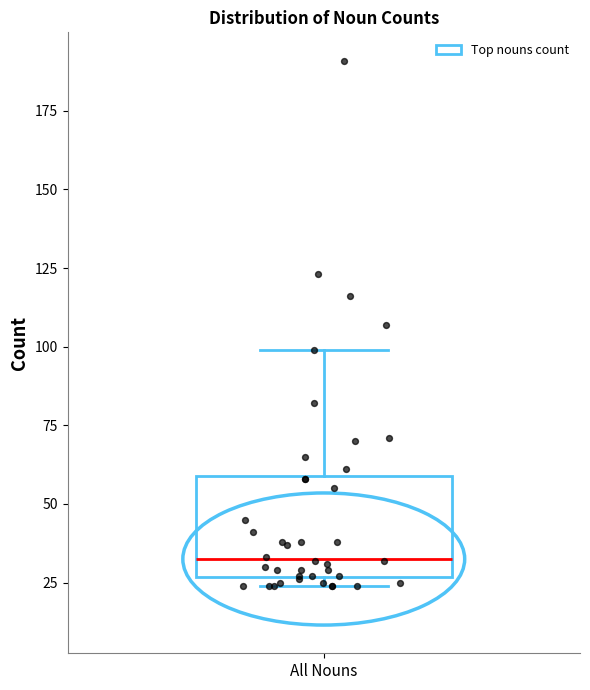

Transcribe this box plot: give where the median line is, the range the box spans, and where the two whiskers end, as read against the y-axis. The values are not printed on the chart, so give them approximately, as read against the axis.

median 35, box 25 to 60, whiskers 25 (just below the box's lower edge) to 100